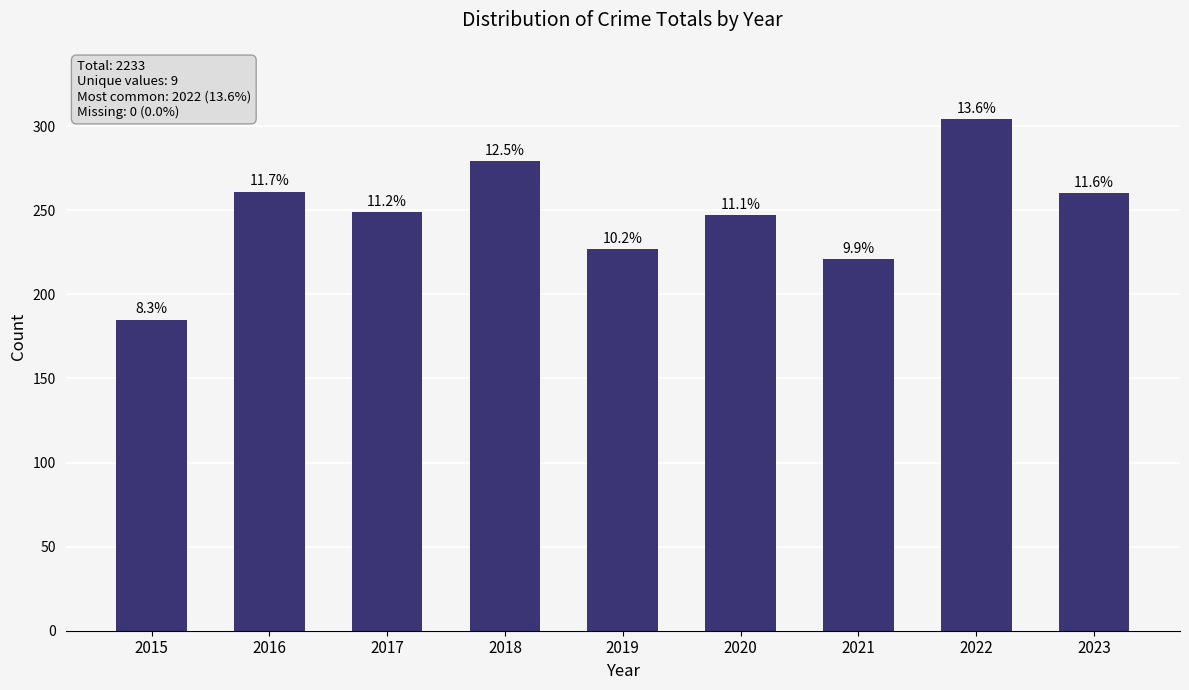

How many bars are there in total?

9